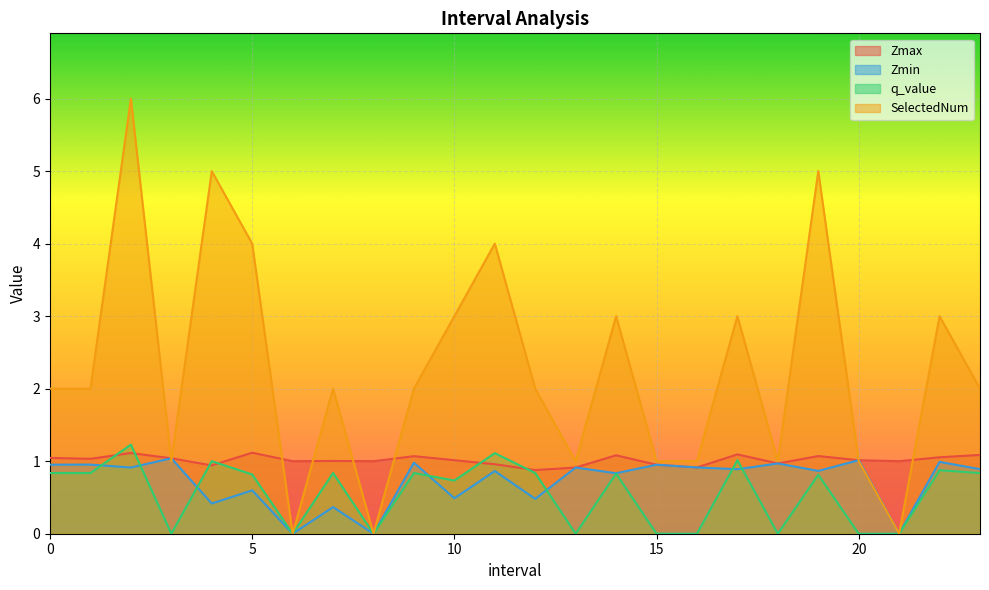

How many lines are shown in the chart?

4